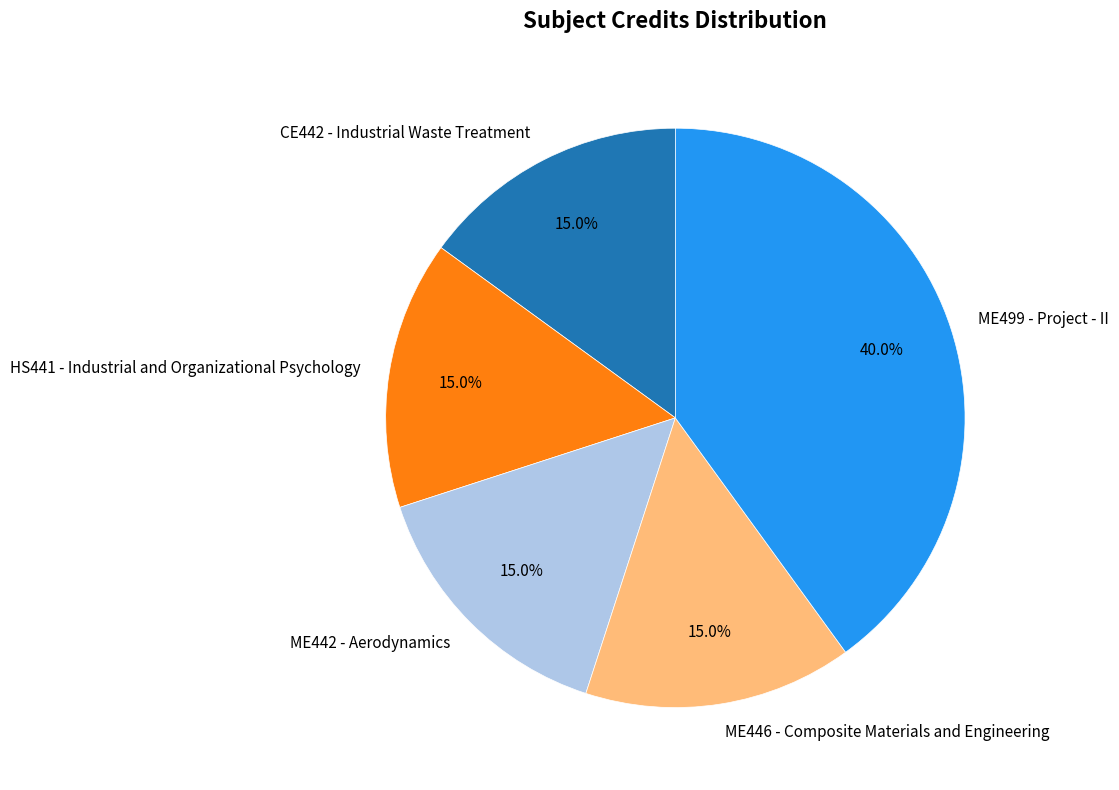

To the nearest percent, what portion does CE442 - Industrial Waste Treatment represent?

15%